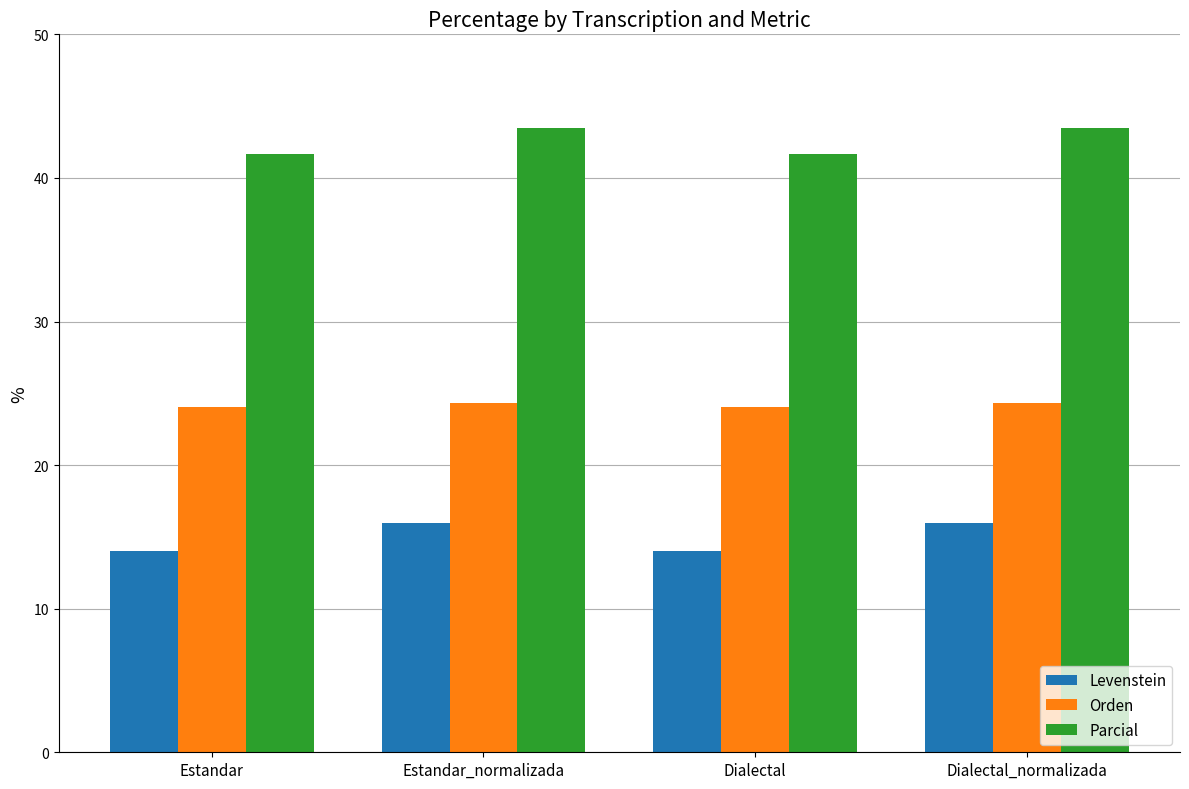

What is the label of the 3rd bar from the left?

Dialectal